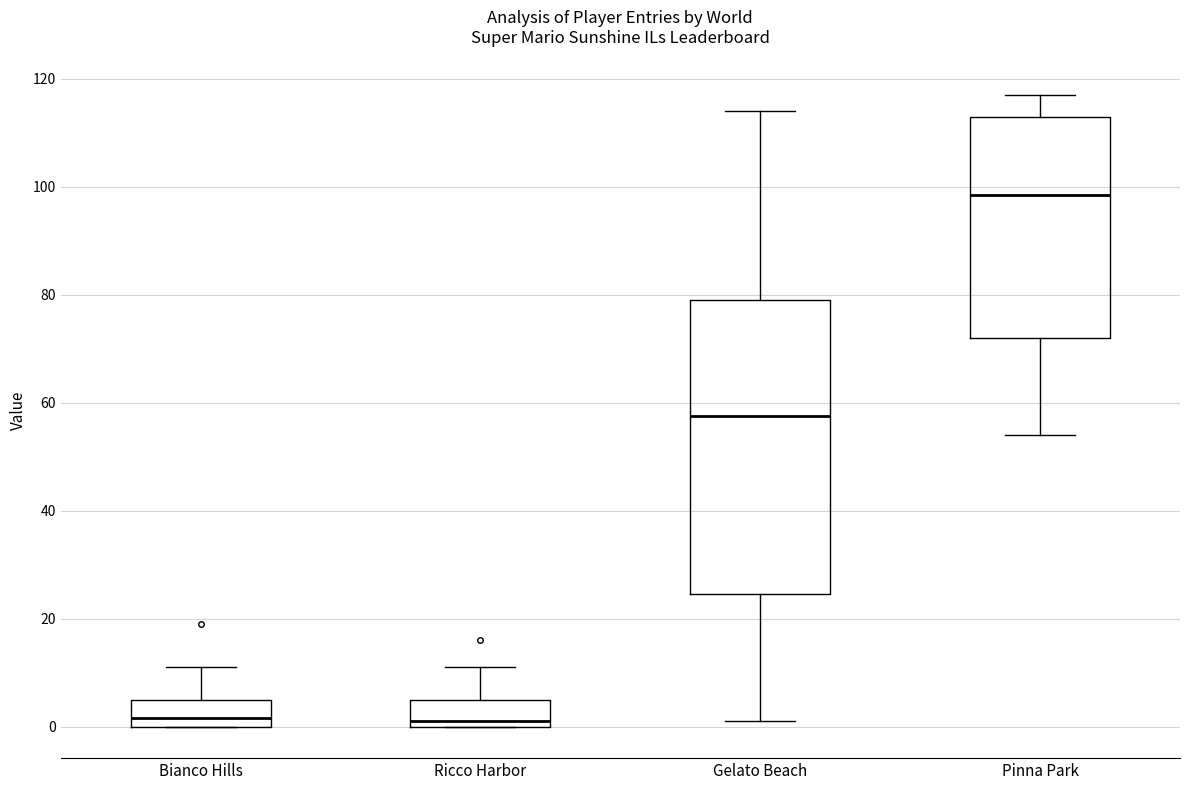

Comparing the boxes themselves (not the whiskers), which one is the tallest?

Gelato Beach